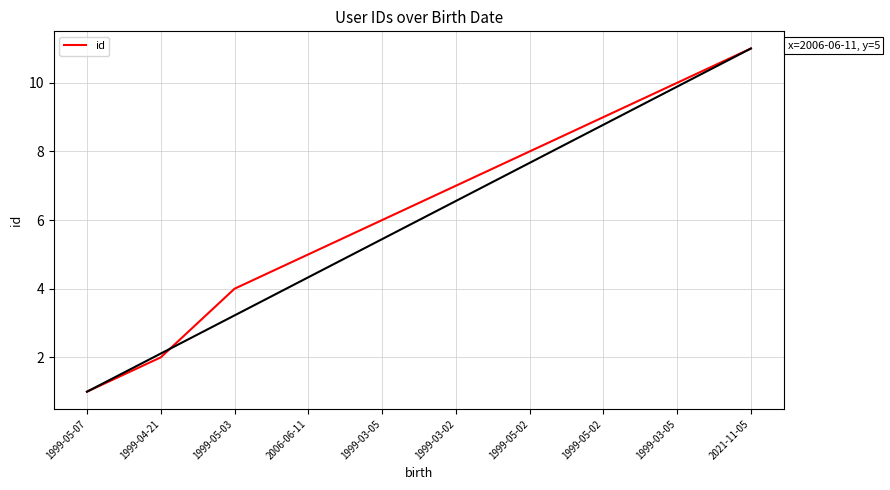

How many values are below 7?

5